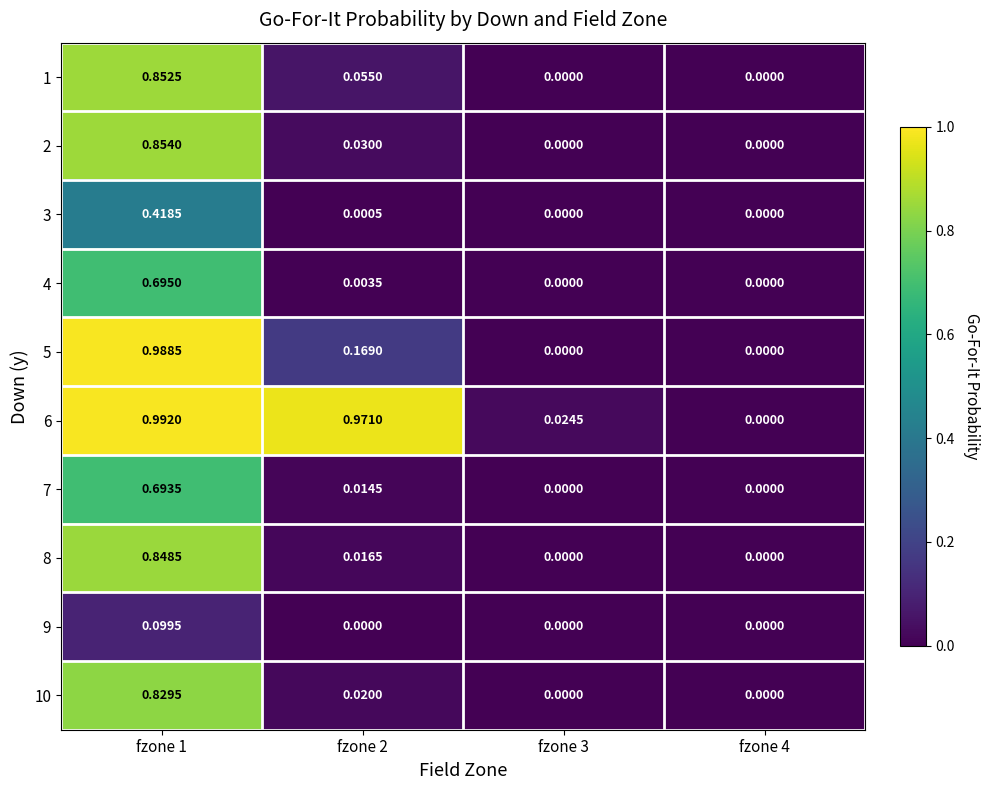

Reading left to right, list all the values displayed in this chart.

1: fzone 1=0.9	fzone 2=0.1	fzone 3=0.0	fzone 4=0.0
2: fzone 1=0.9	fzone 2=0.0	fzone 3=0.0	fzone 4=0.0
3: fzone 1=0.4	fzone 2=0.0	fzone 3=0.0	fzone 4=0.0
4: fzone 1=0.7	fzone 2=0.0	fzone 3=0.0	fzone 4=0.0
5: fzone 1=1.0	fzone 2=0.2	fzone 3=0.0	fzone 4=0.0
6: fzone 1=1.0	fzone 2=1.0	fzone 3=0.0	fzone 4=0.0
7: fzone 1=0.7	fzone 2=0.0	fzone 3=0.0	fzone 4=0.0
8: fzone 1=0.8	fzone 2=0.0	fzone 3=0.0	fzone 4=0.0
9: fzone 1=0.1	fzone 2=0.0	fzone 3=0.0	fzone 4=0.0
10: fzone 1=0.8	fzone 2=0.0	fzone 3=0.0	fzone 4=0.0